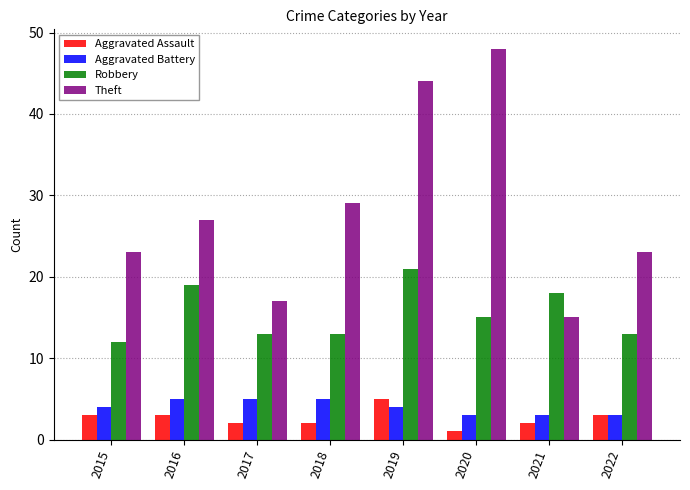

What is the smallest value displayed?

1